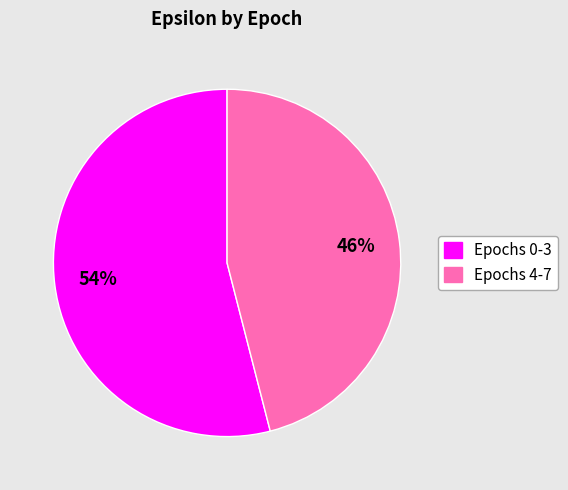

To the nearest percent, what is the average slice percentage?

50%